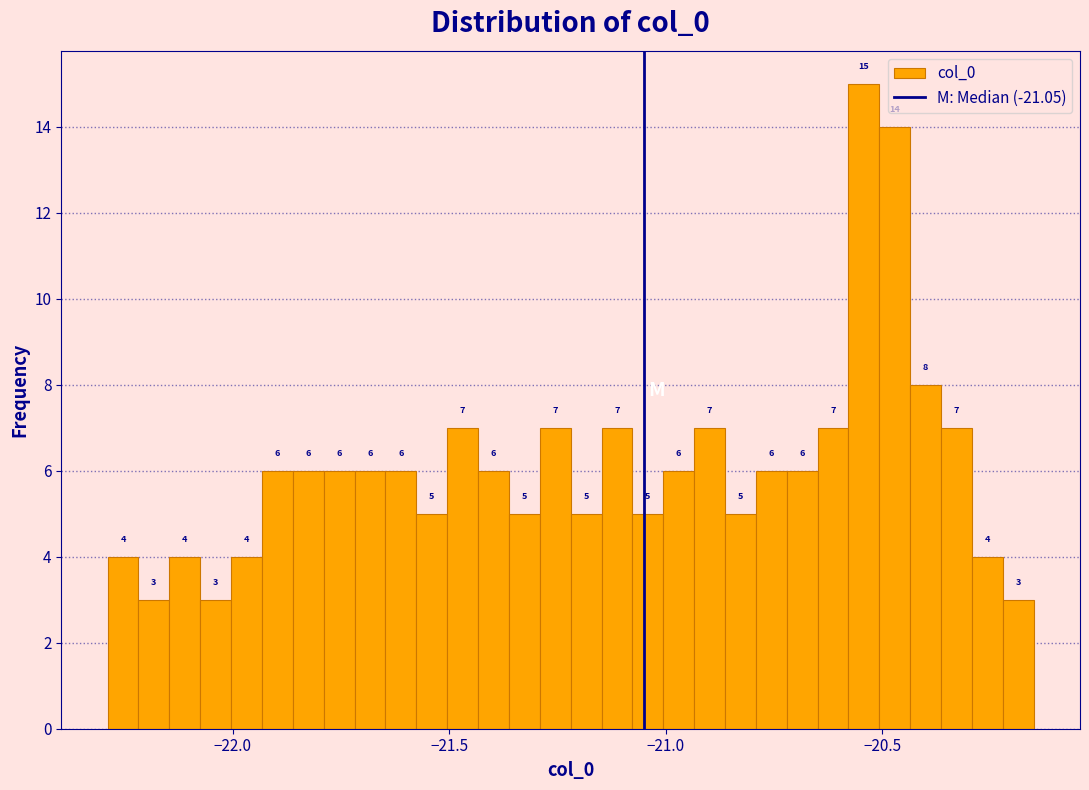

Around what value on the x-axis is the tallest bar? Give the approximate position of its centre, as read against the axis.

-20.55